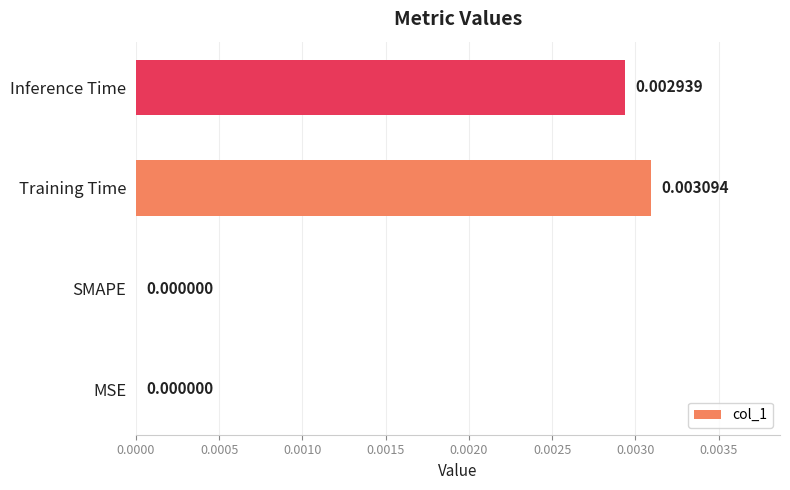

At which category does the chart reach its peak across all series?

Training Time